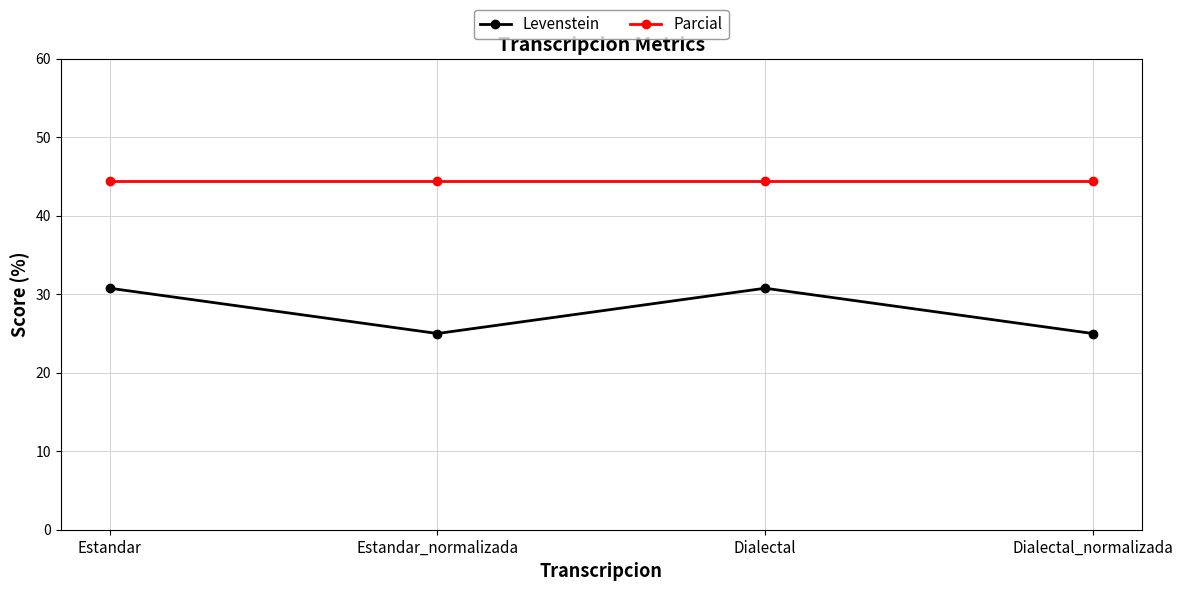

Is this an area chart (filled region under the line)?

No